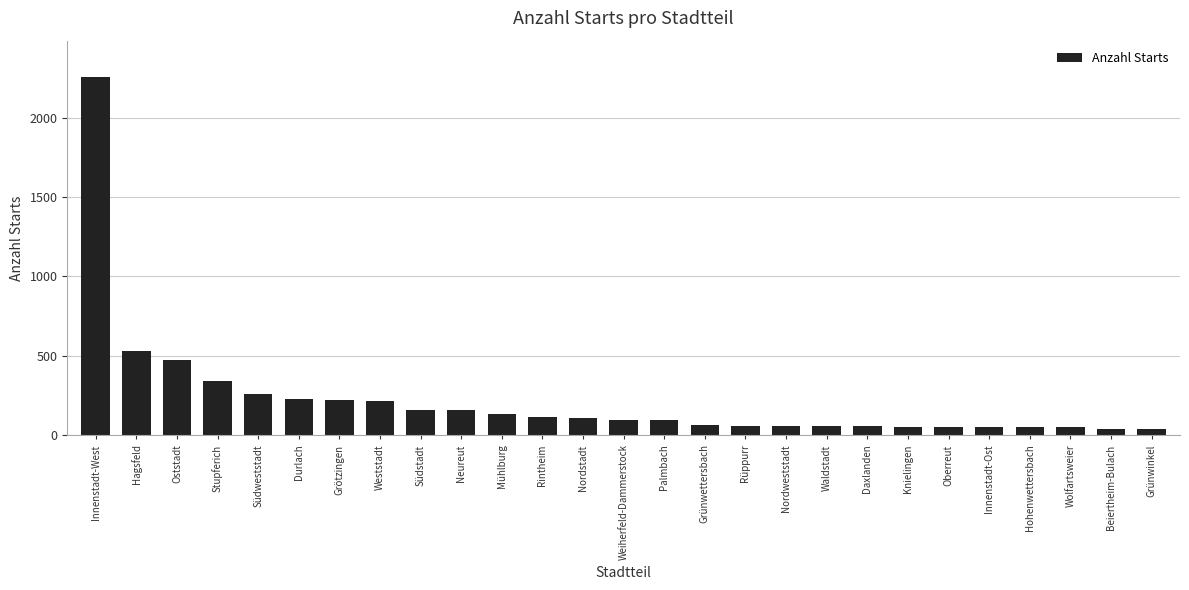

Which has a higher value, Neureut or Innenstadt-Ost?

Neureut